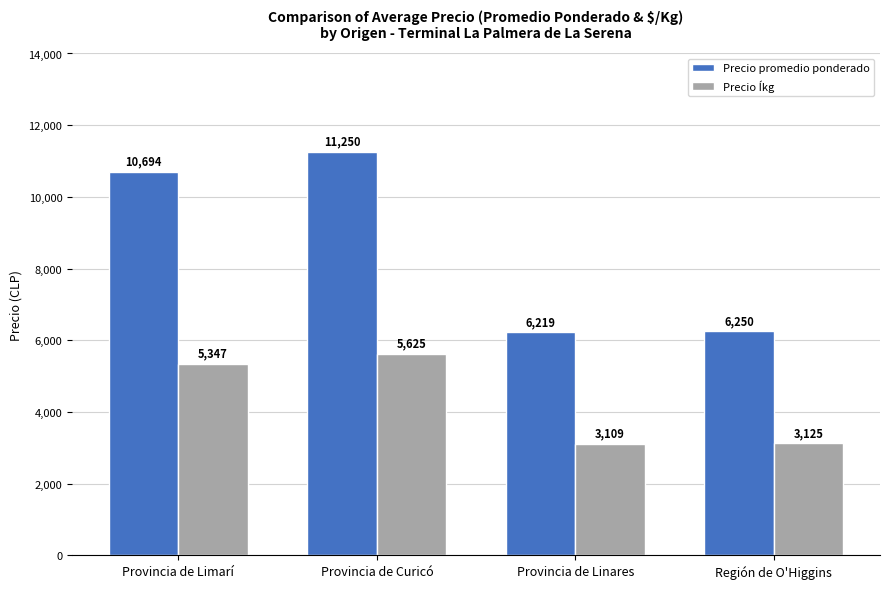

True or false: Precio promedio ponderado has a value of 11250 at Provincia de Curicó.

True